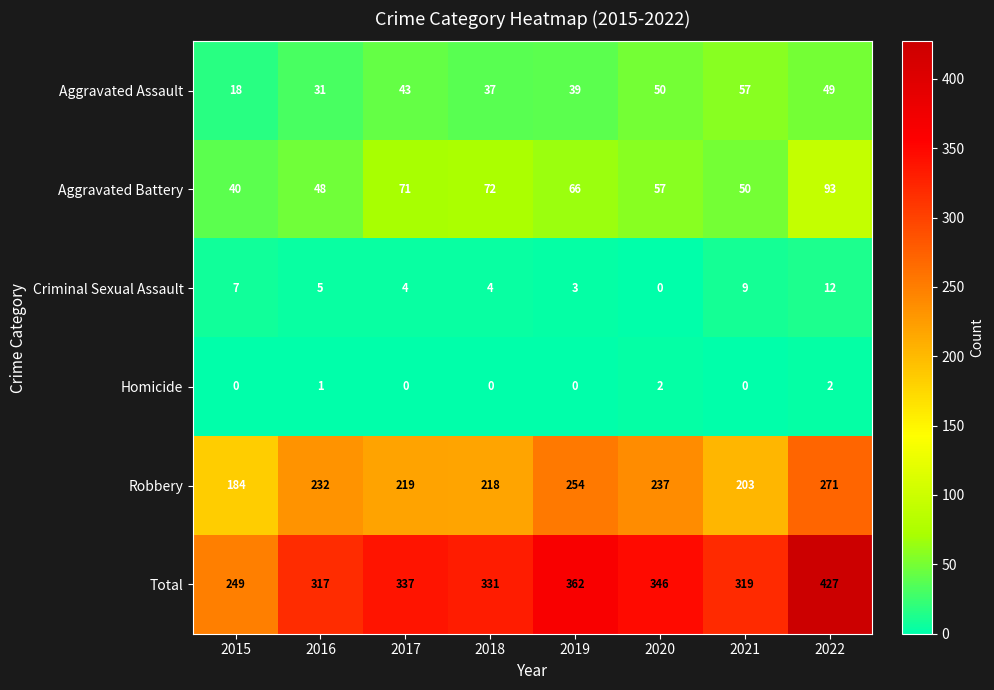

Which series has the largest total across all categories?

Total